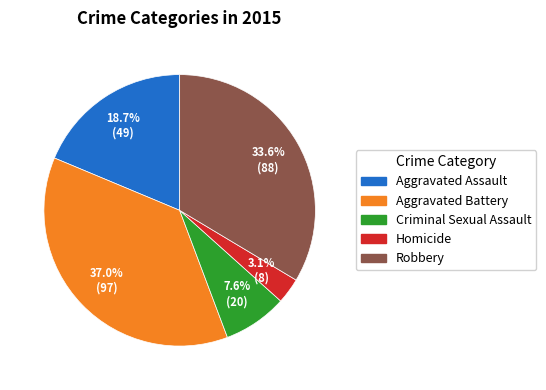

To the nearest percent, what is the difference between the largest and smallest slice percentages?

34%